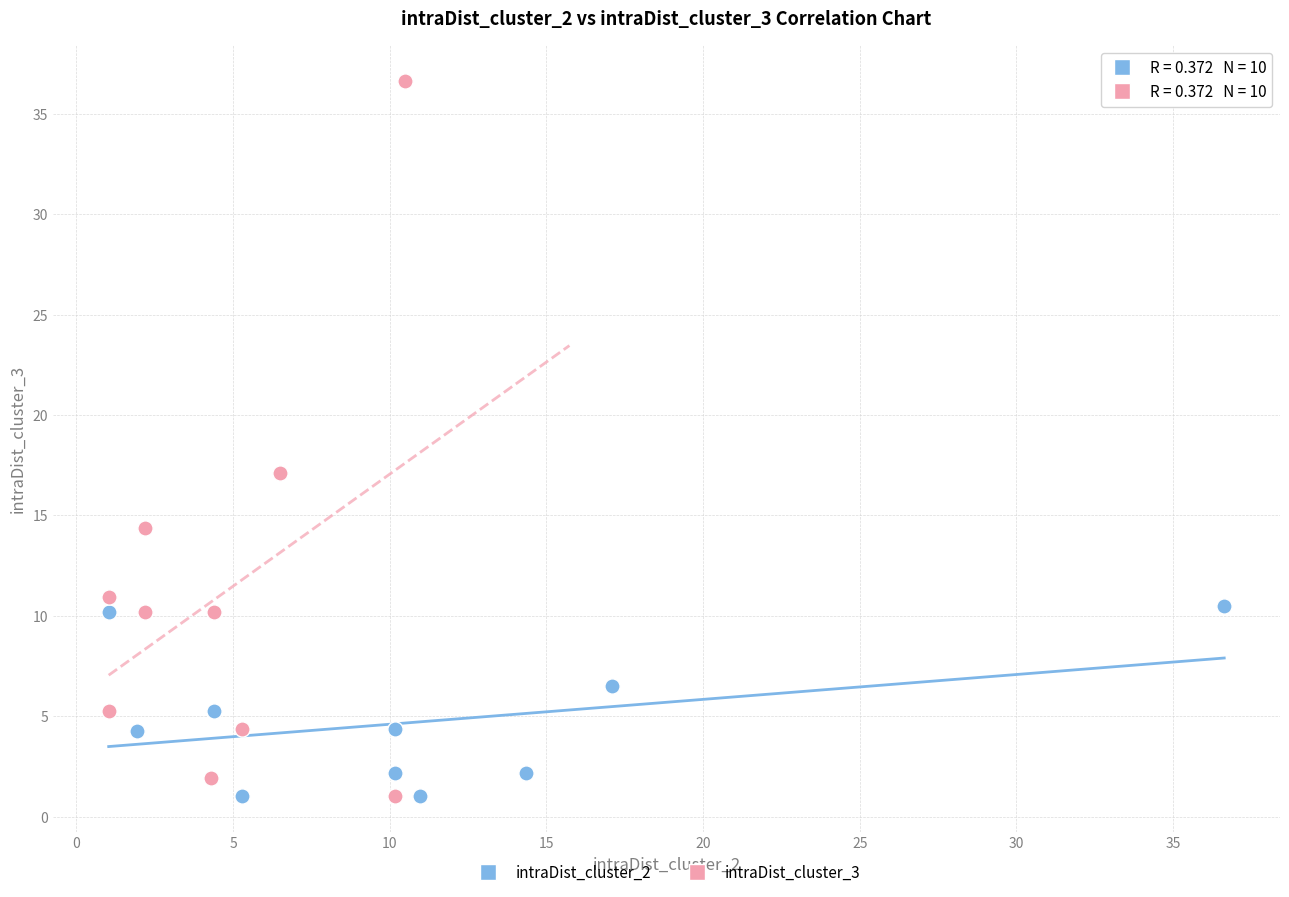

Which series contains the highest Y value?

intraDist_cluster_3